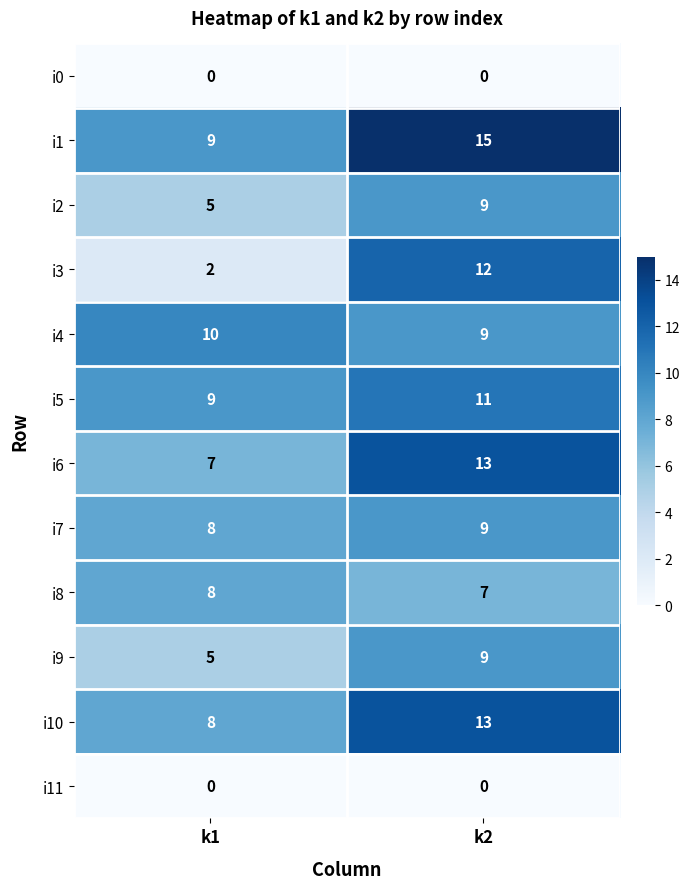

Where is i8 nearest to the value 7?

k2